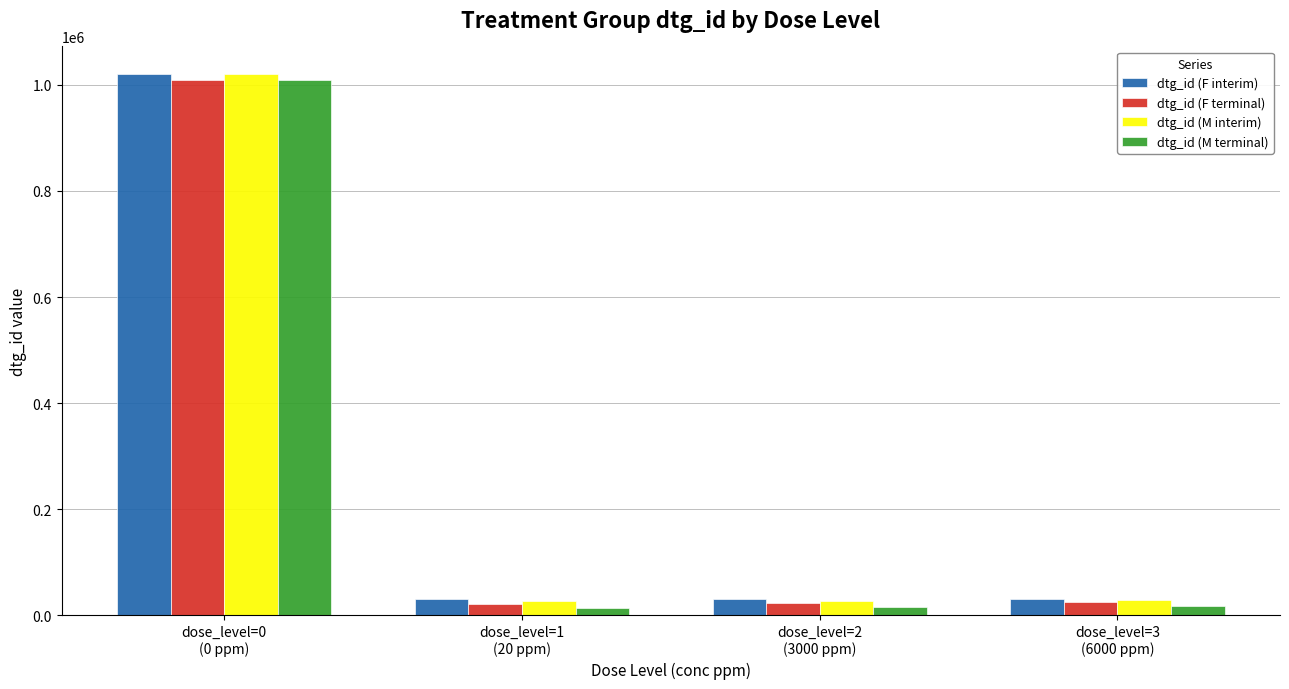

Which series has the largest range (max minus min)?

dtg_id (M terminal)